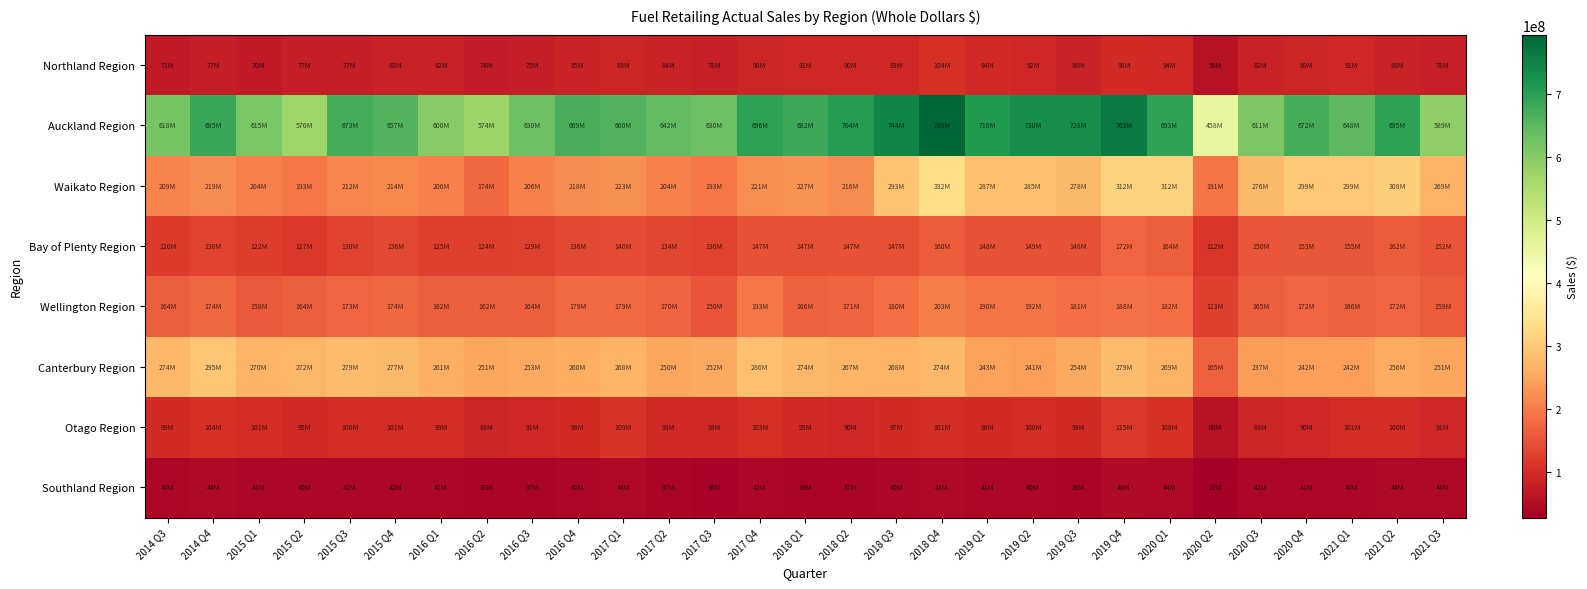

At which category is the sum across all series the highest?

2018 Q4